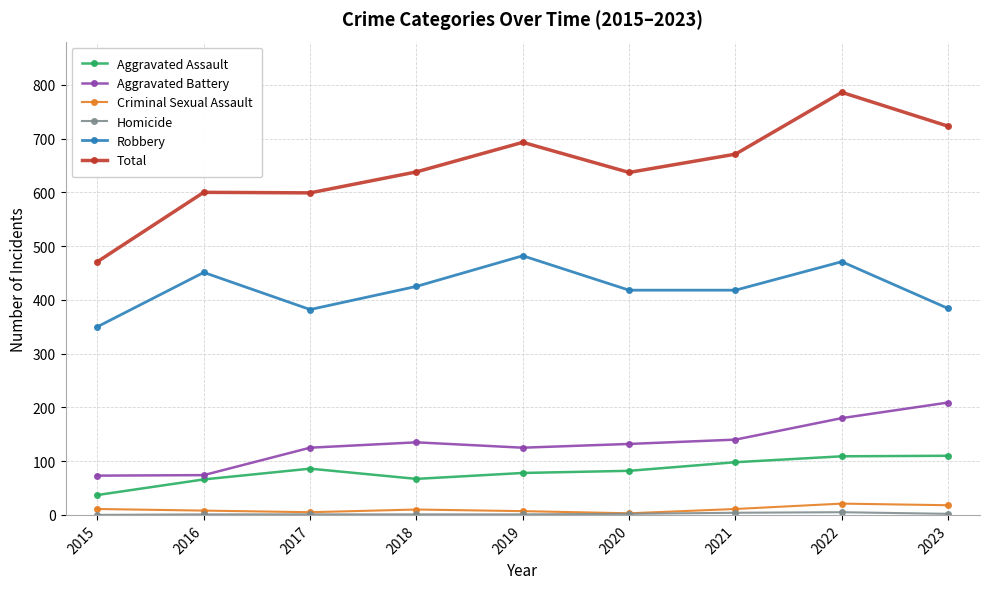

True or false: Criminal Sexual Assault and Robbery cross at least once.

False